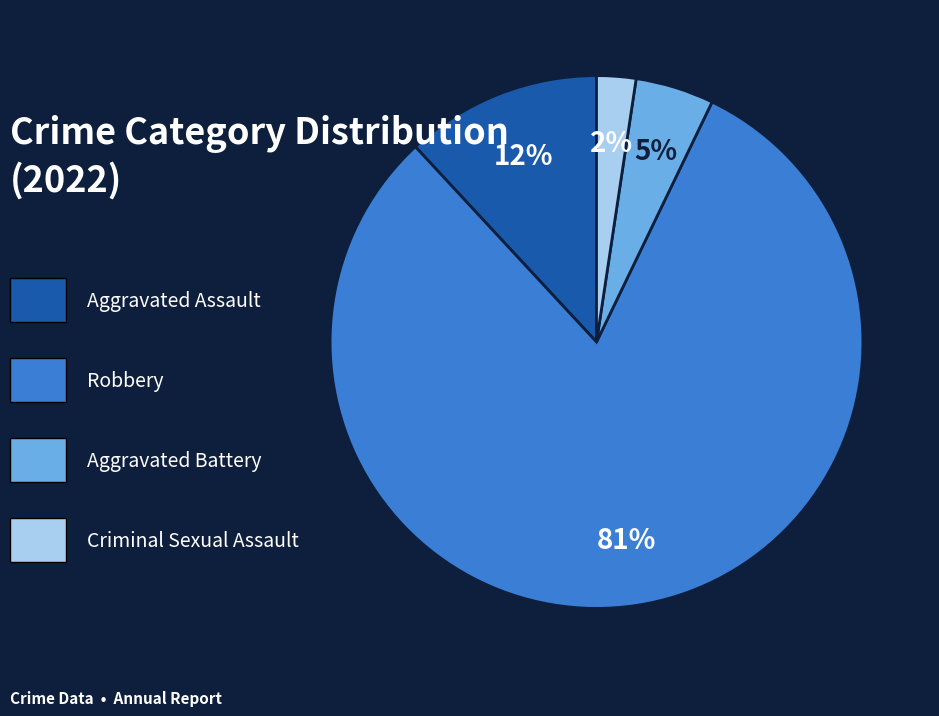

Is there any slice that represents more than half of the pie?

Yes